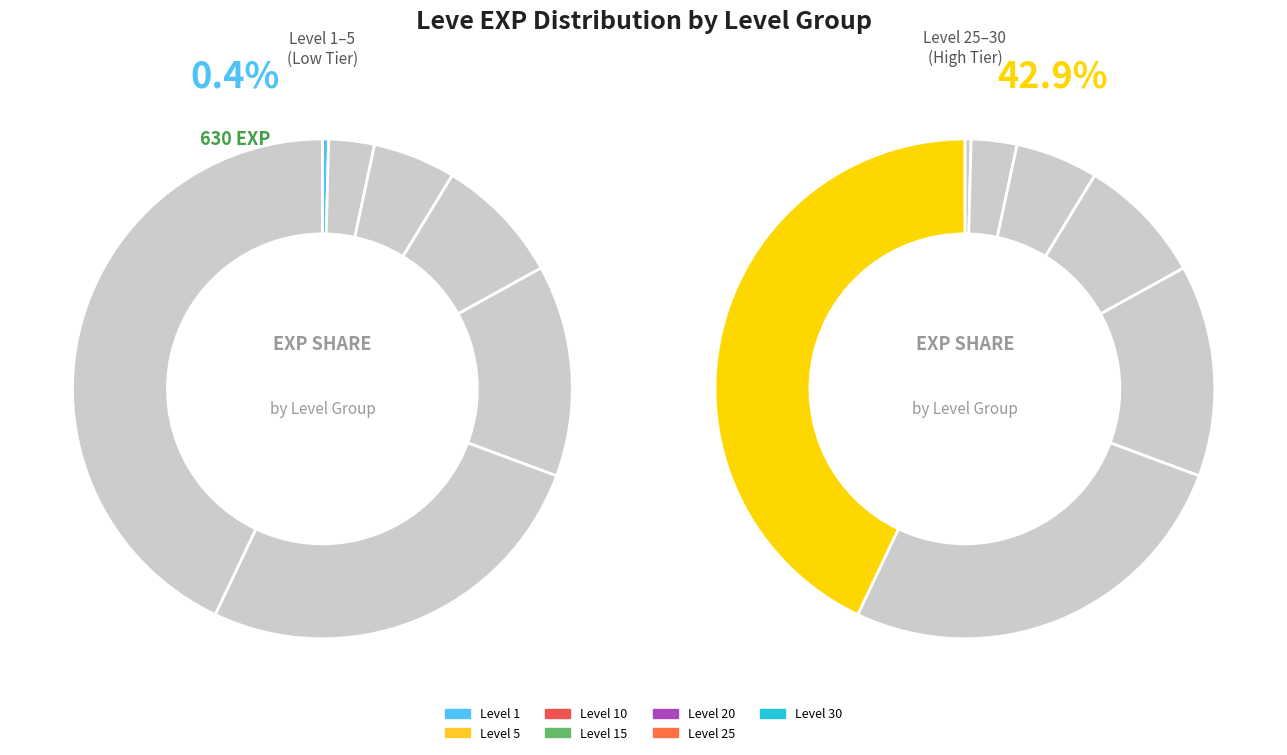

Is the sum of Level 10 and Level 25 greater than half?

No